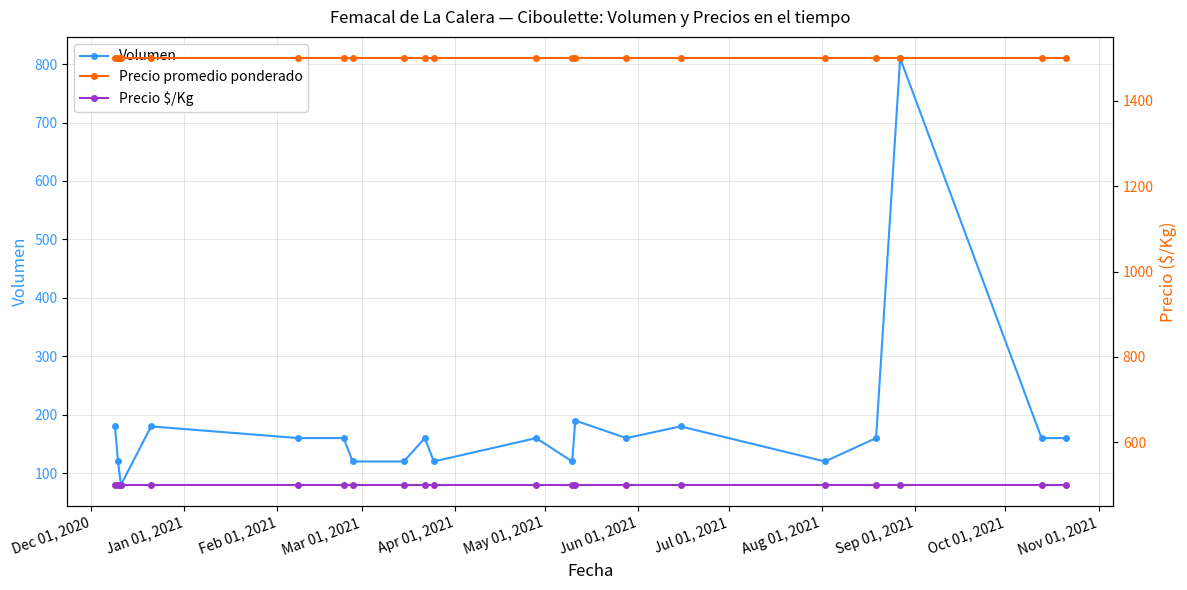

What is the value of the Precio promedio ponderado point at the 10th from the left?

1500